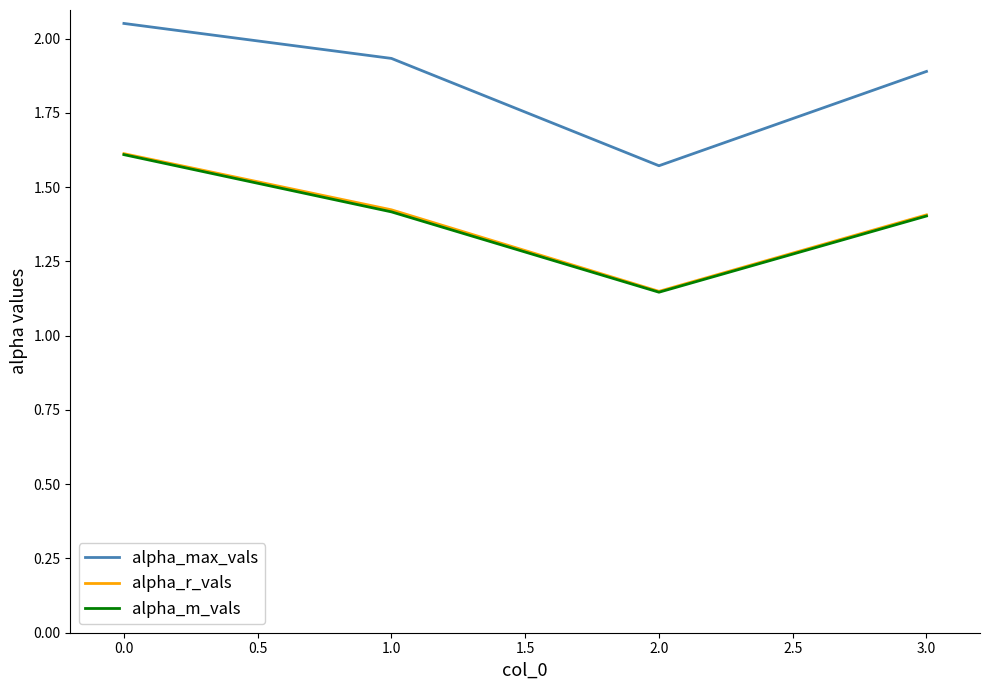

What position from the left is 0.0?

1